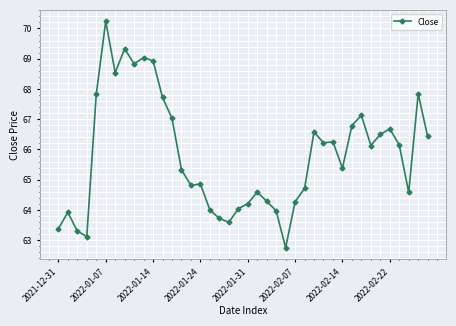

How many series are shown in this chart?

1